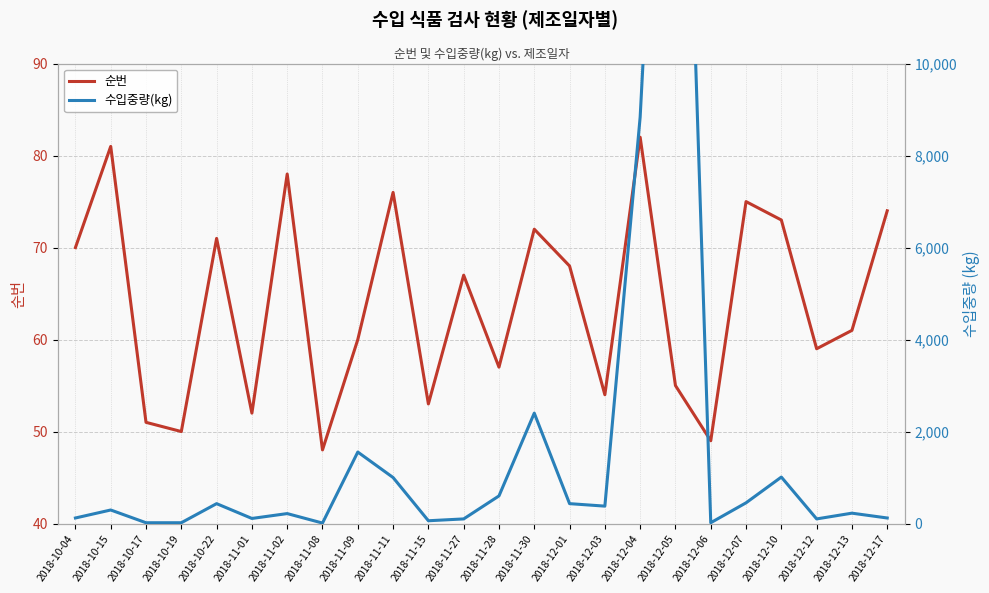

Between 2018-12-05 and 2018-11-30, which is larger?

2018-11-30